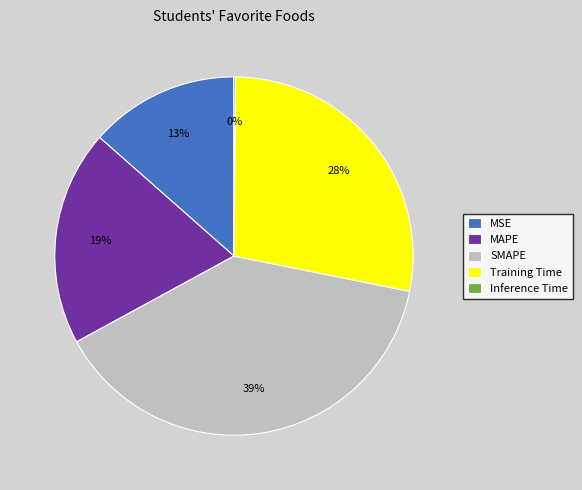

Combined, do Training Time and MAPE account for over 50%?

No